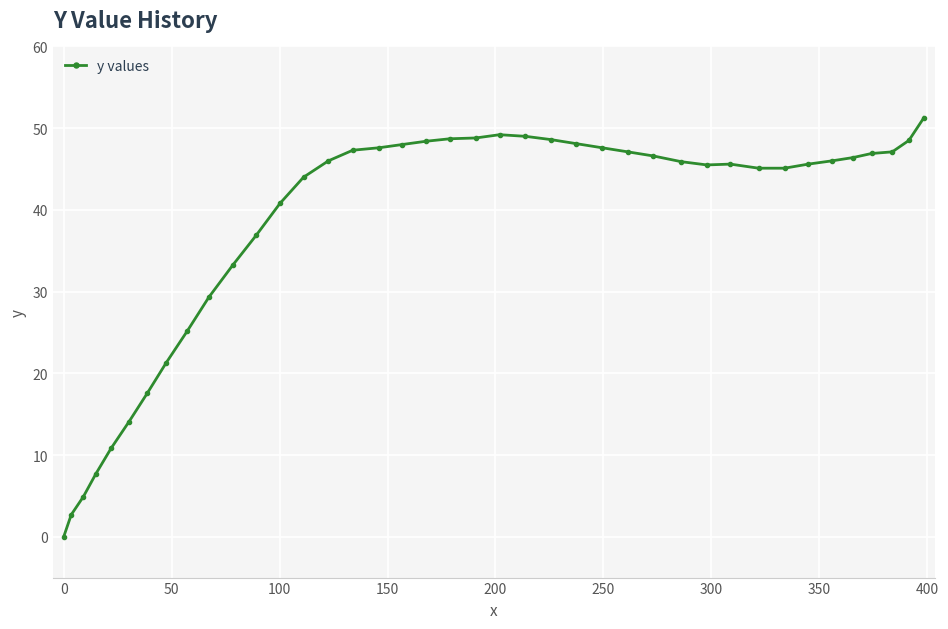

What is the difference between the maximum and minimum values?

51.3